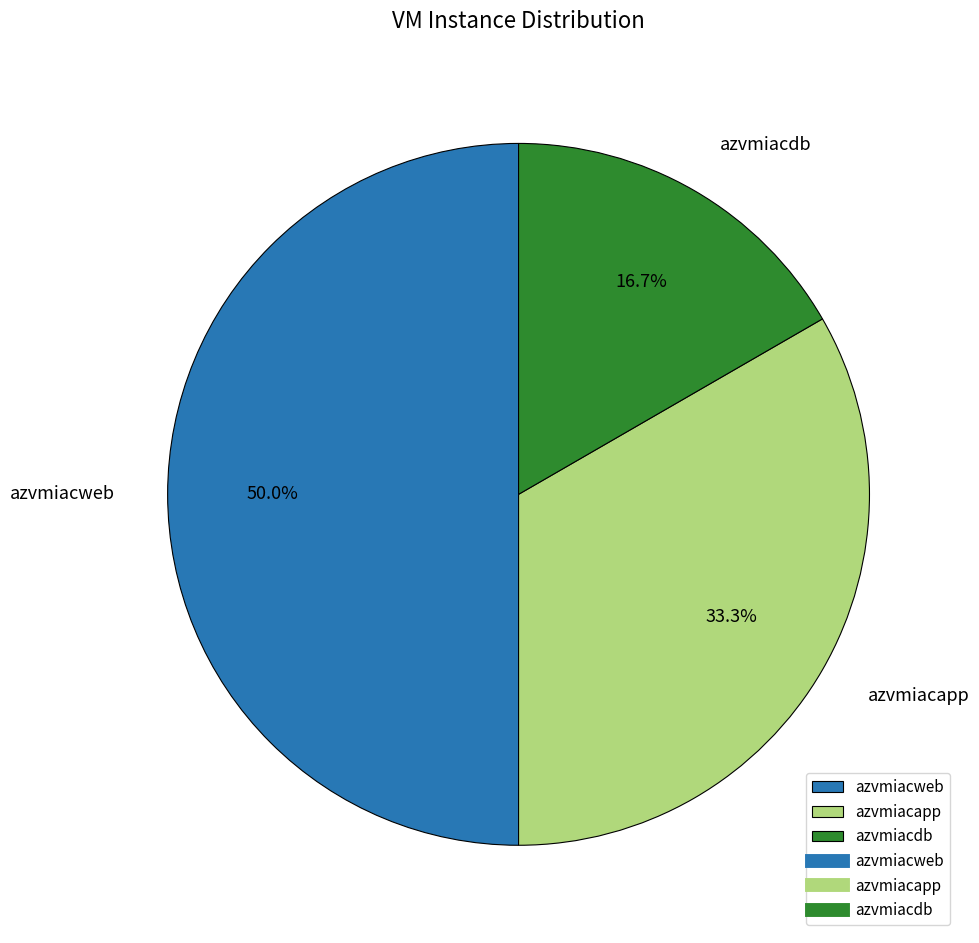

Approximately how many times larger is the value at azvmiacapp compared to azvmiacdb?

2.0